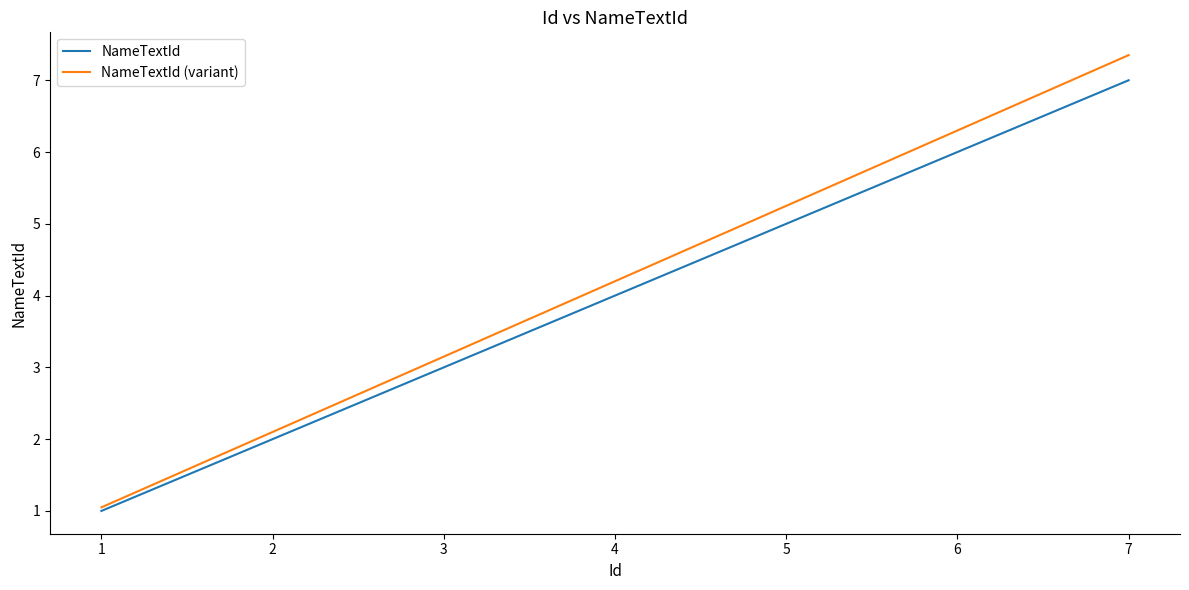

True or false: NameTextId has a value of 6.0 at 6.

True